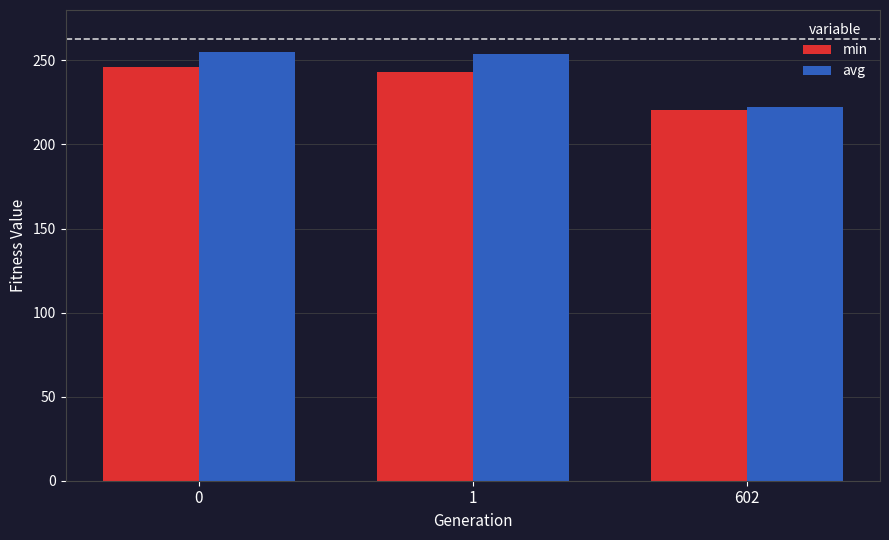

What is the difference between the maximum and second lowest values in the min series?

2.8